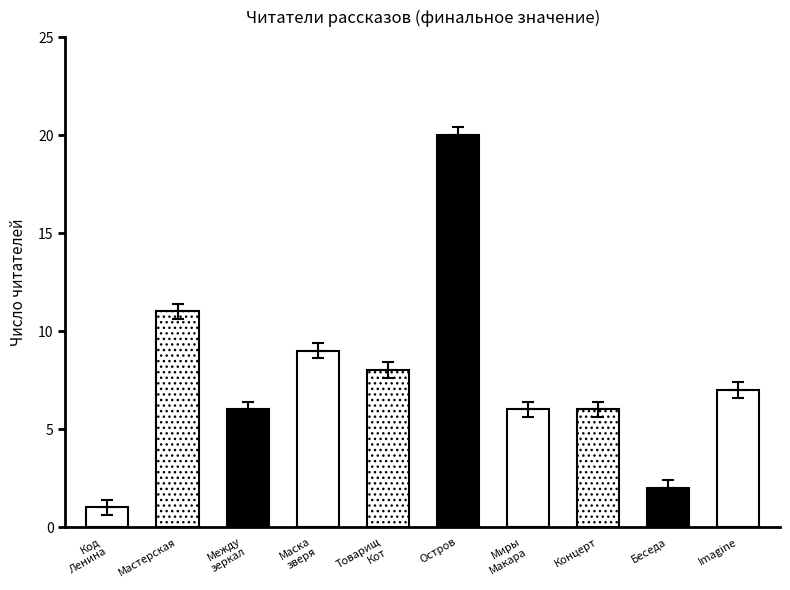

Is it true that the value at Между зеркал is 10?

False